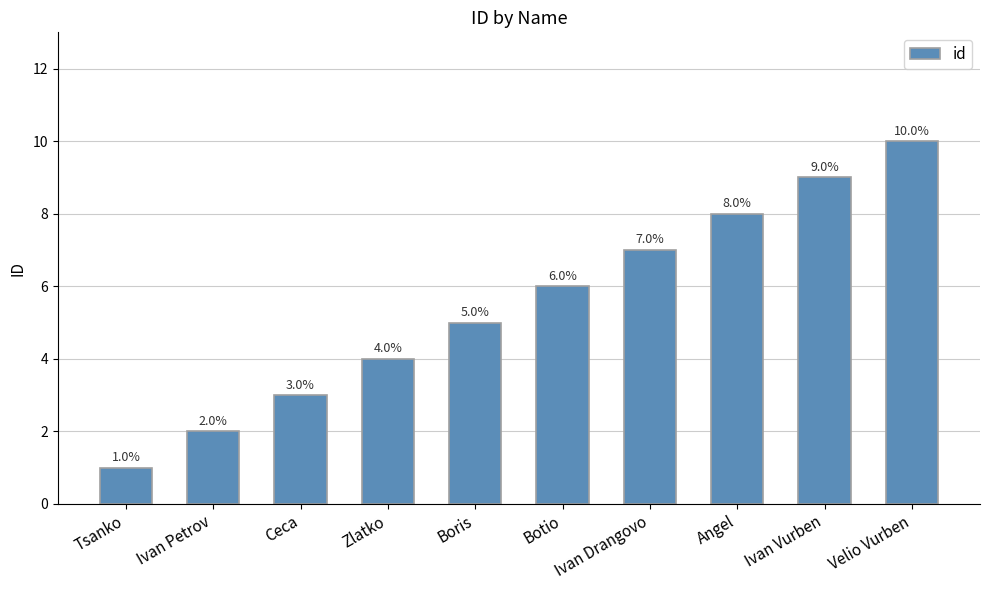

Count the values in the range 3 to 8.

6